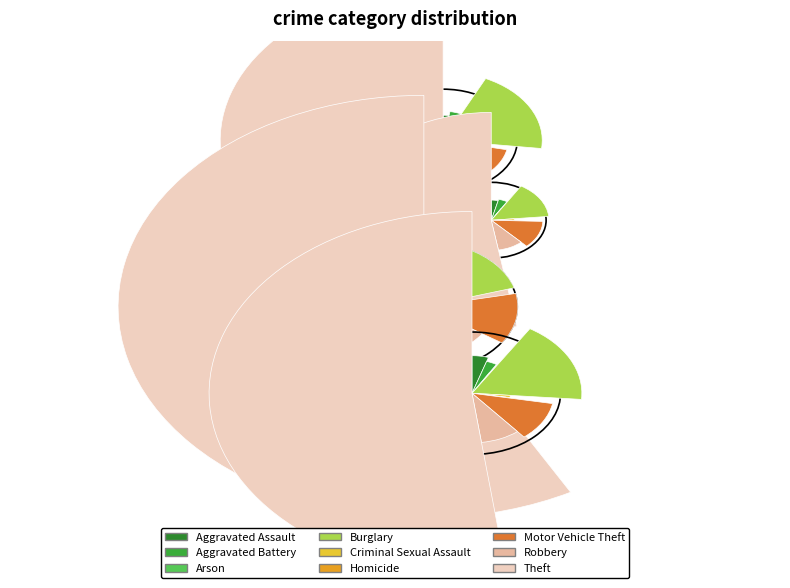

Which category has the smallest portion of the pie?

Arson